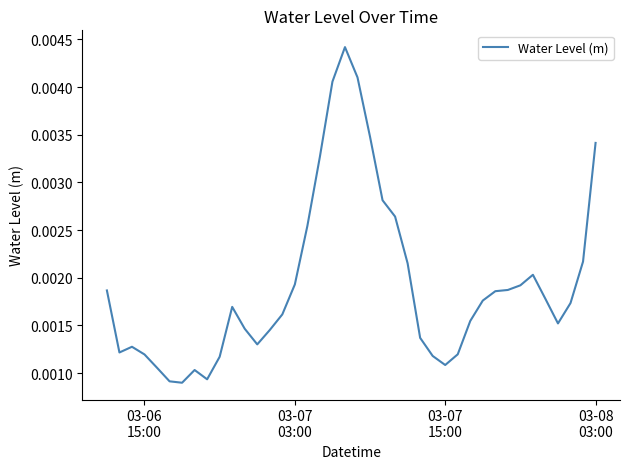

How many lines are shown in the chart?

1